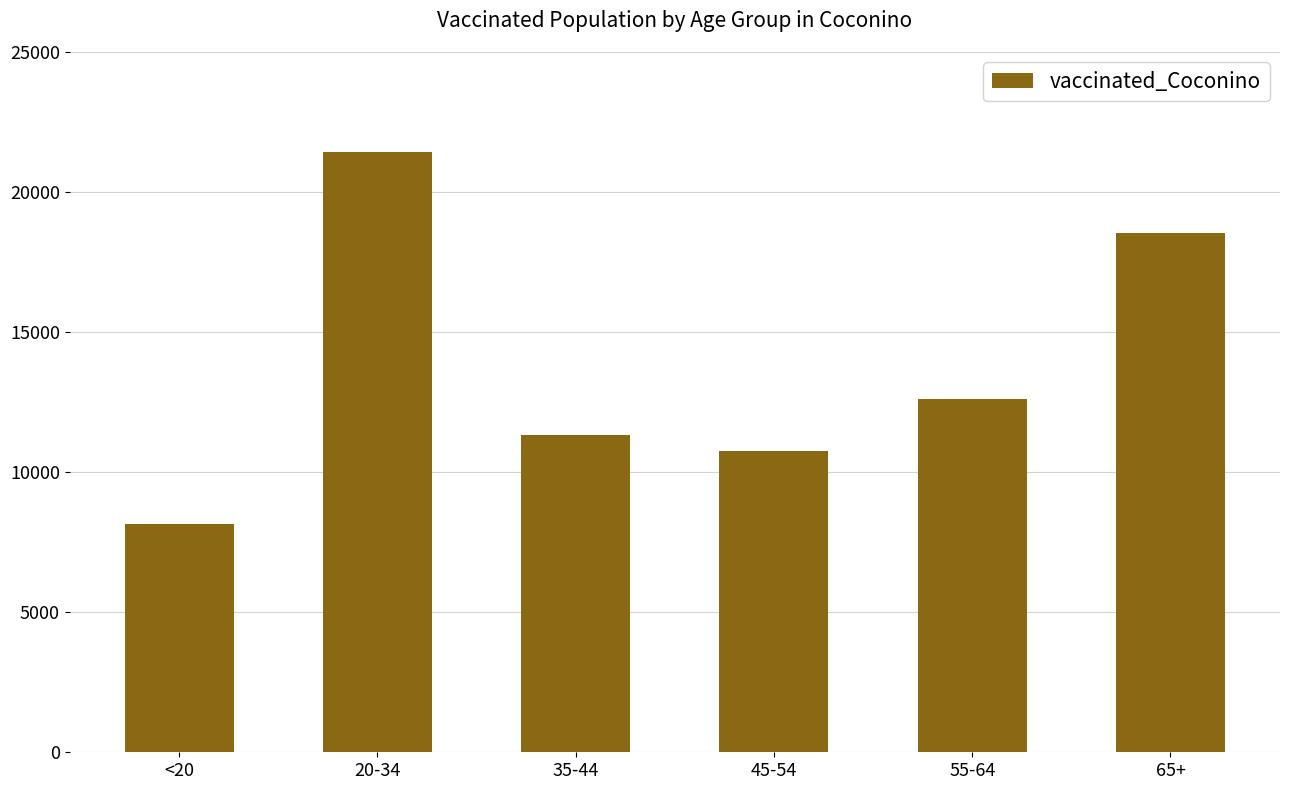

How many series are shown in this chart?

1